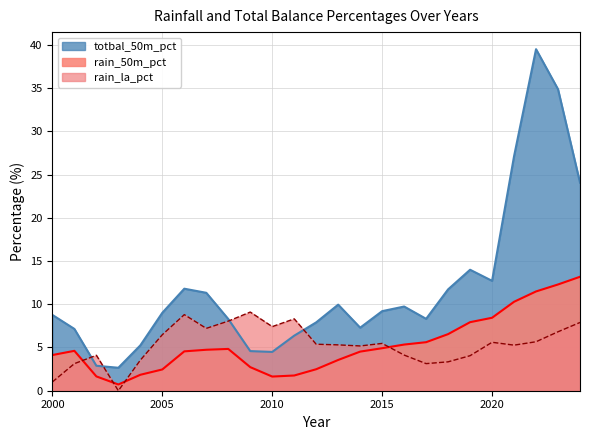

After their last crossing, which series has the higher values: totbal_50m_pct or rain_la_pct?

totbal_50m_pct